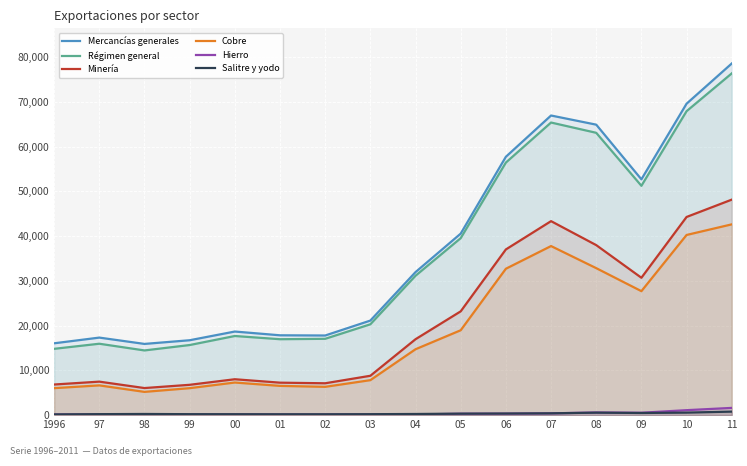

Which series has the largest range (max minus min)?

Mercancías generales